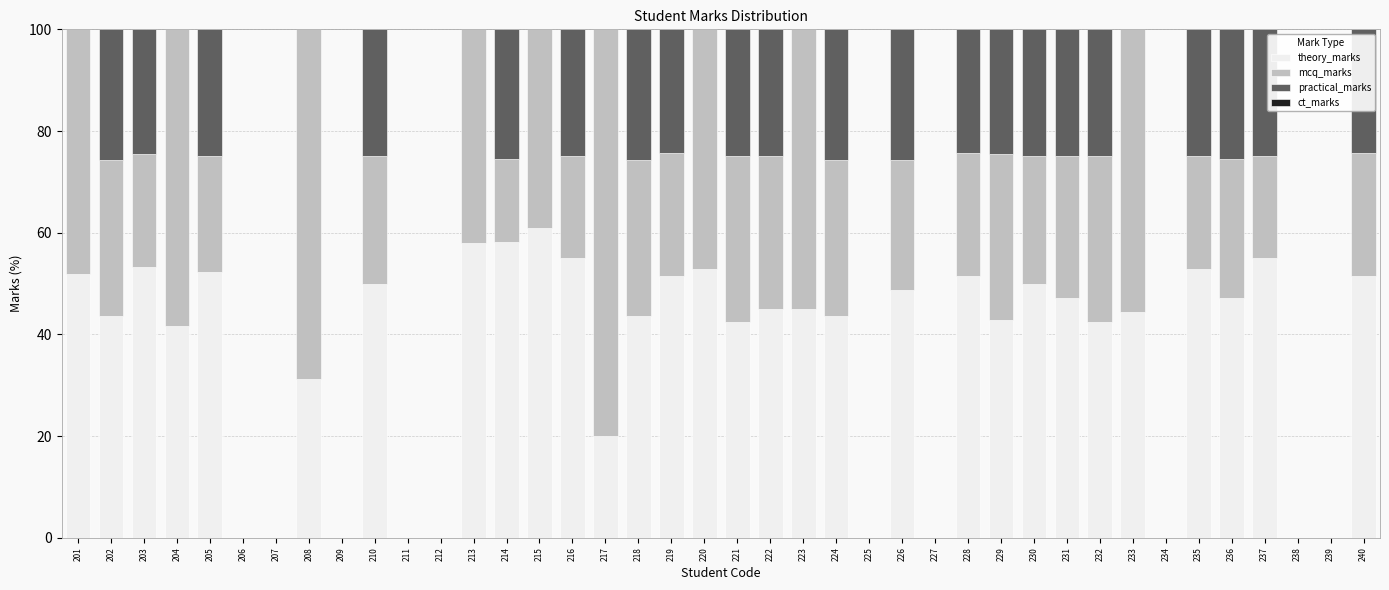

What is the total value across all series at 218?

100.0